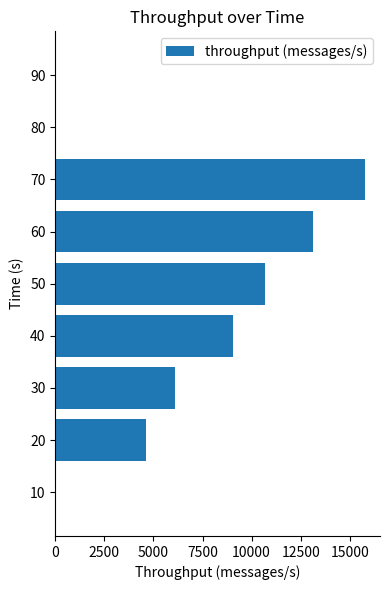

What is the maximum value shown in the chart?

15753